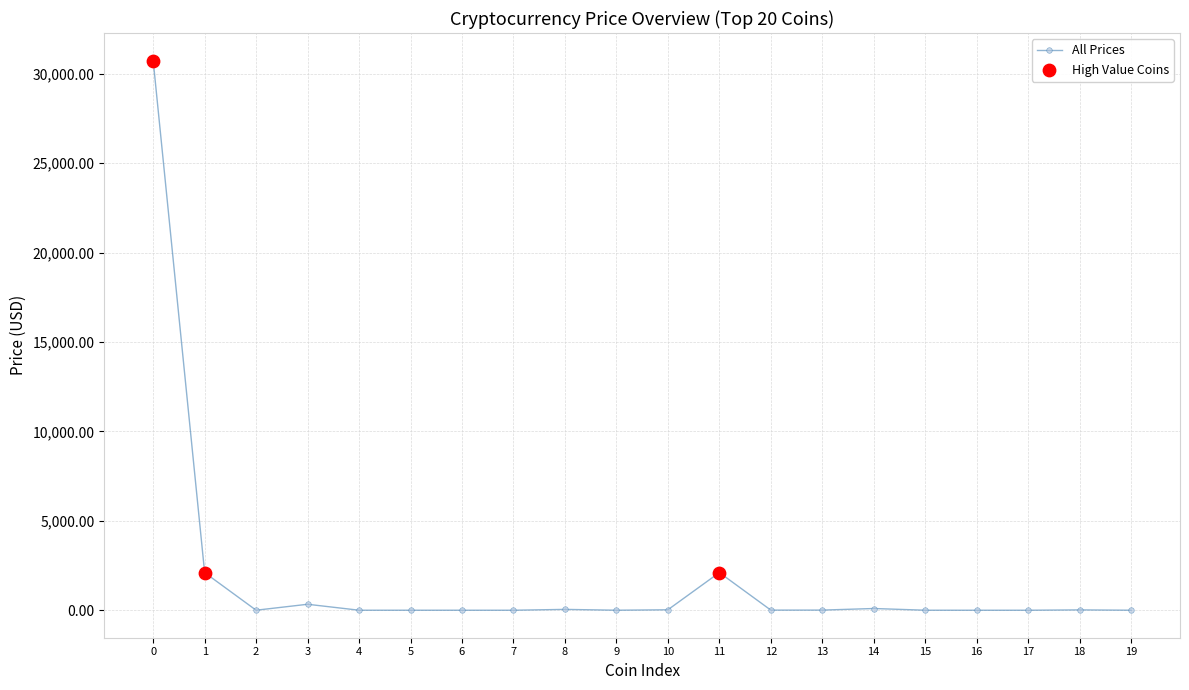

What is the maximum value shown in the chart?

30734.5